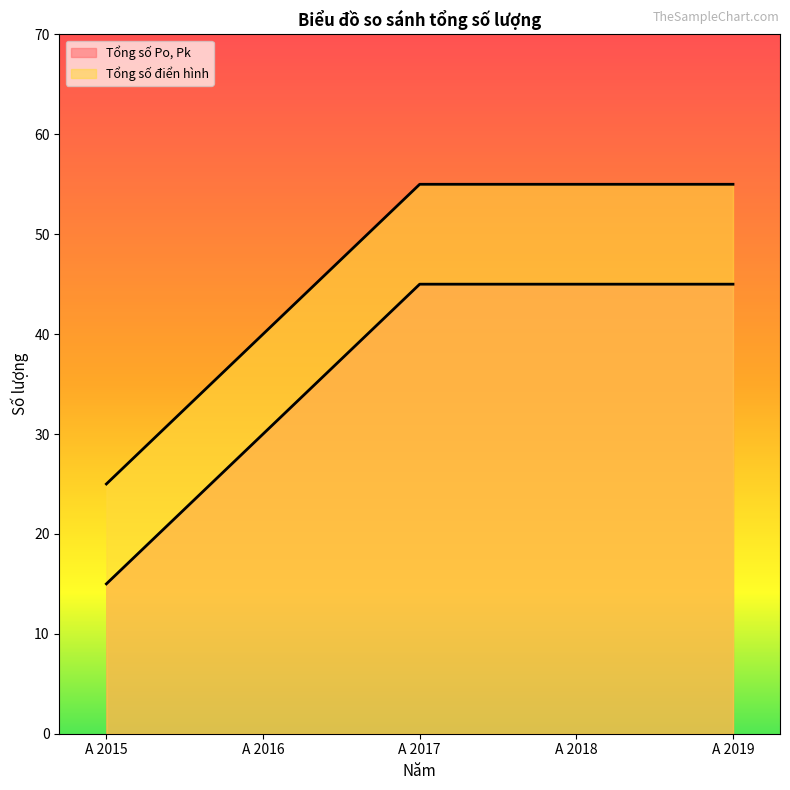

At which category is the sum across all series the highest?

A 2017